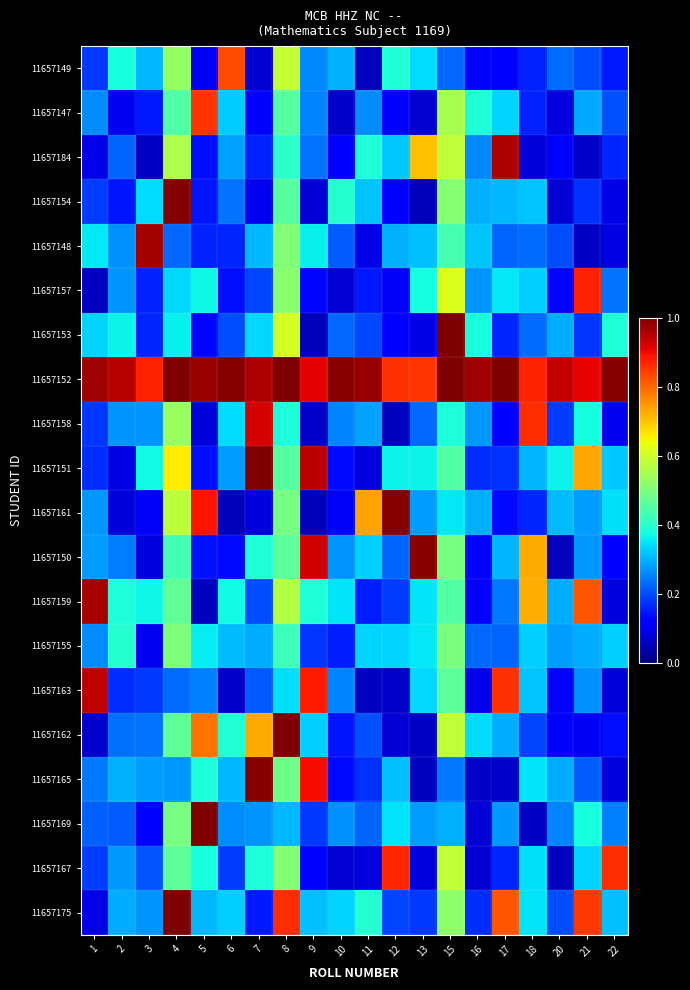

What is the minimum value shown in the chart?

0.1